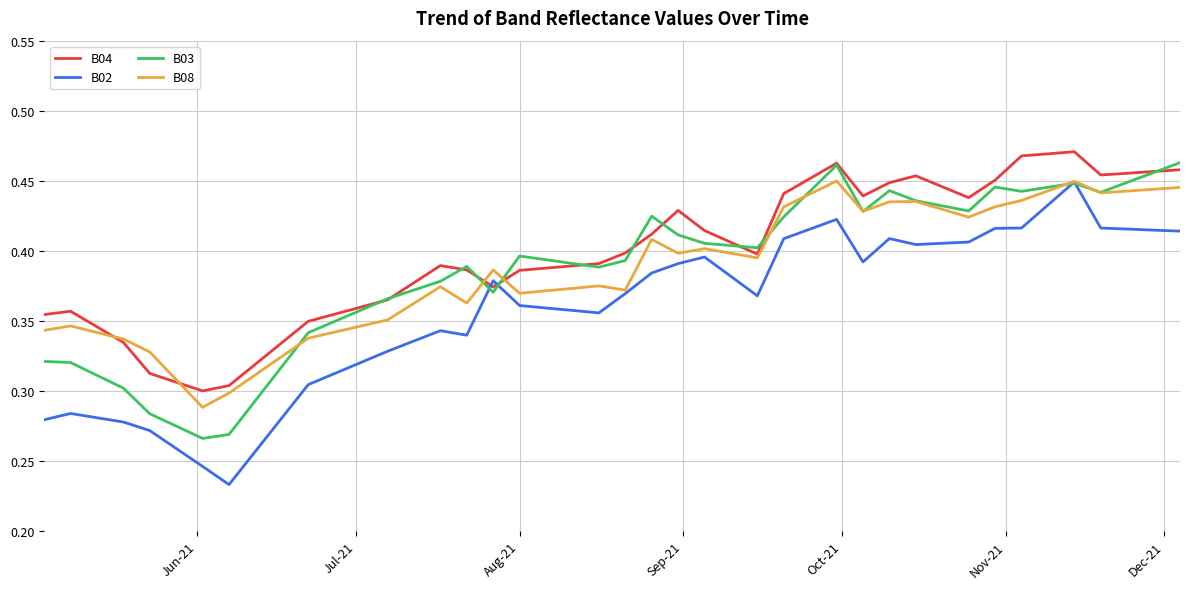

How many times do B04 and B02 cross each other?

2